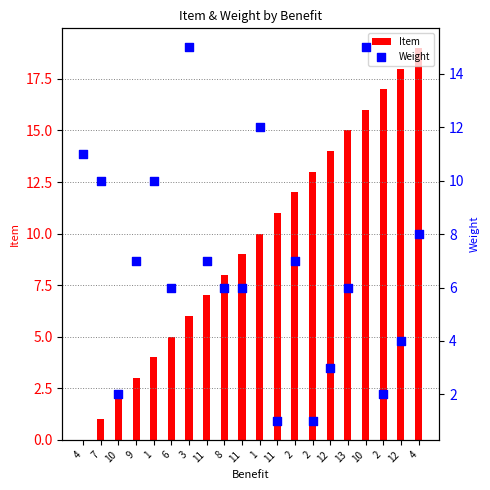

What is the total value across all series at 8?

14